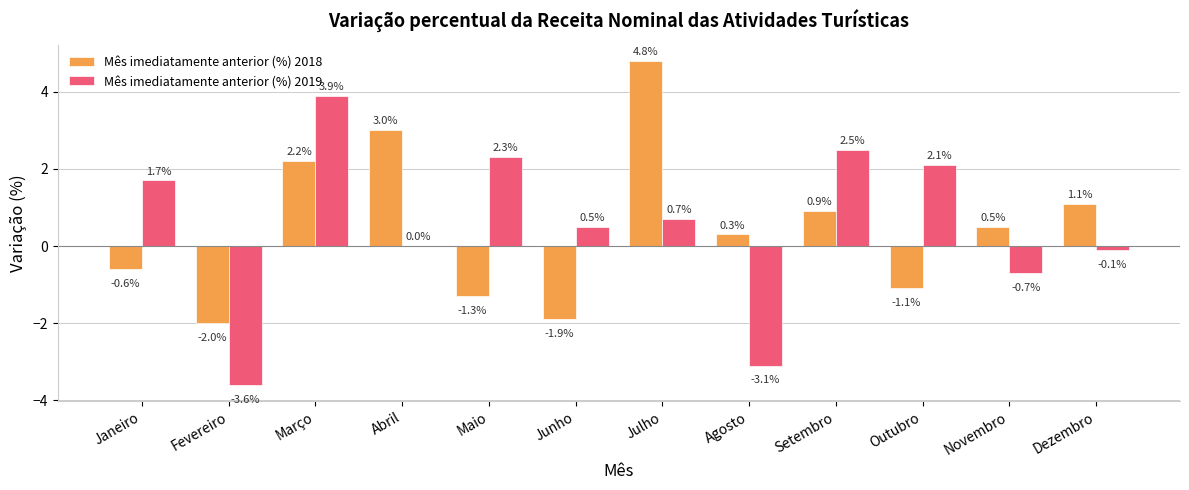

Is it true that Mês imediatamente anterior (%) 2018 equals 0.4 at Setembro?

False